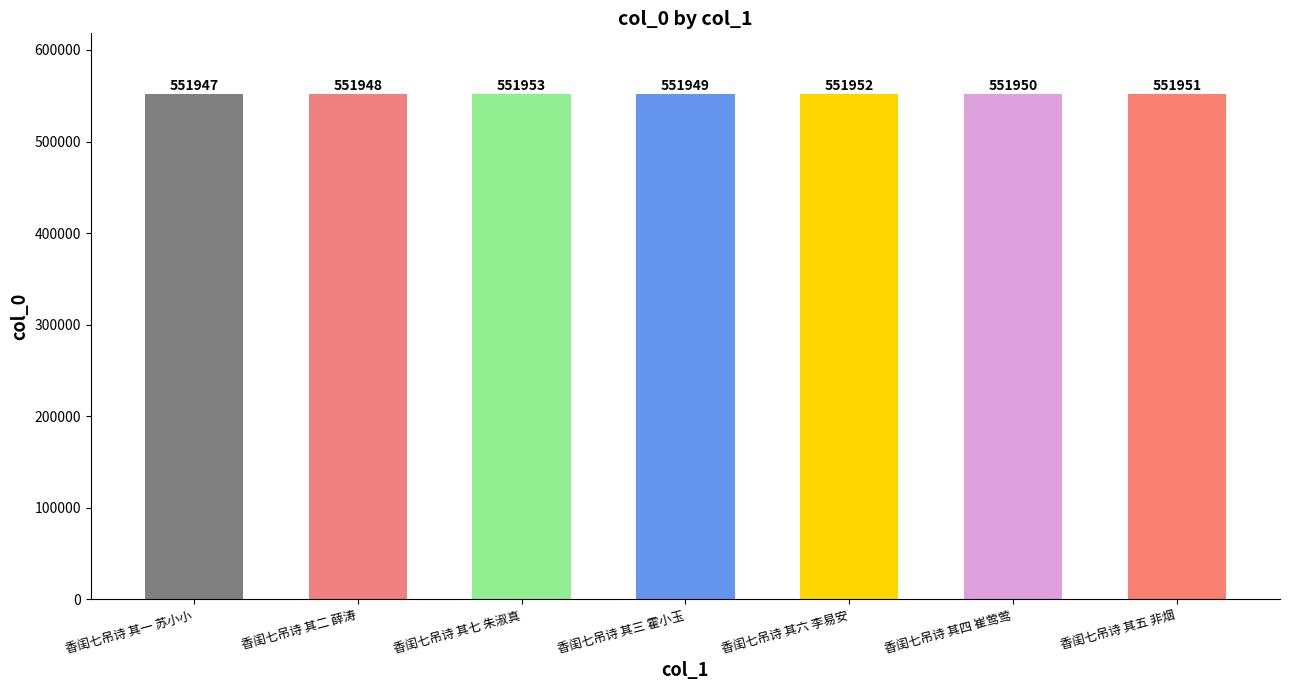

What is the label of the 6th bar from the right?

香闺七吊诗 其二 薛涛